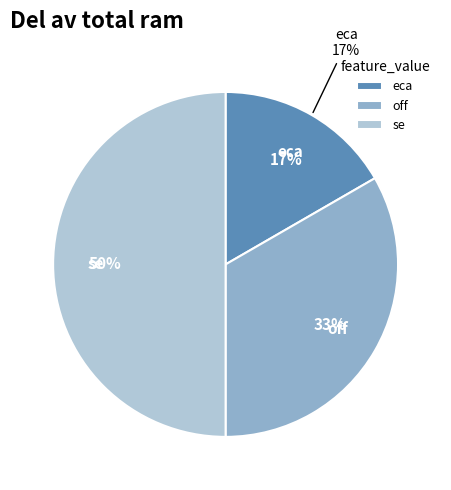

Approximately how many times larger is the value at off compared to eca?

2.0